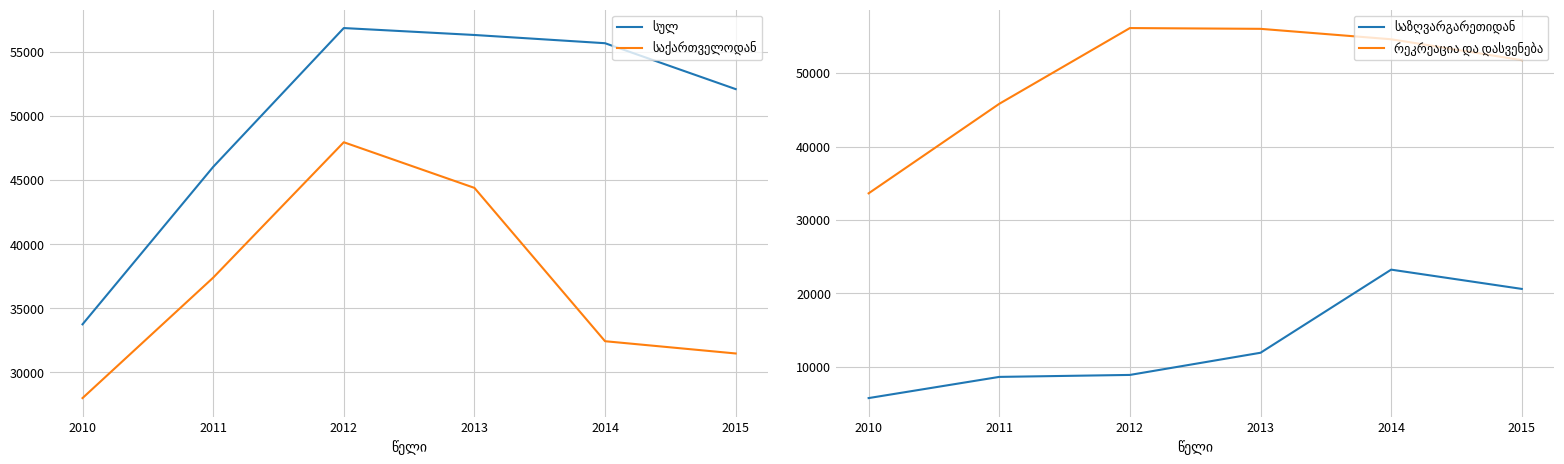

What is the spread (max minus min) of values at 2013?

44389